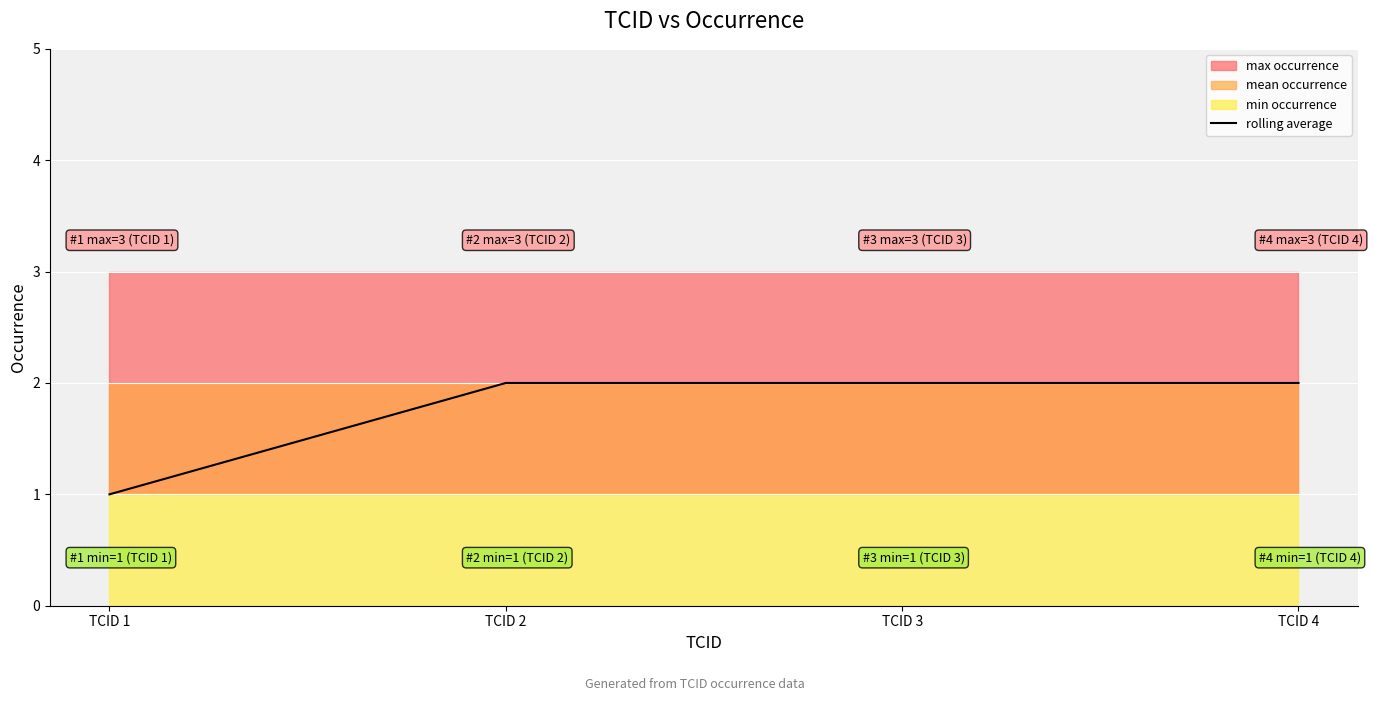

The chart shows a value of 2 at TCID 1. True or false?

False